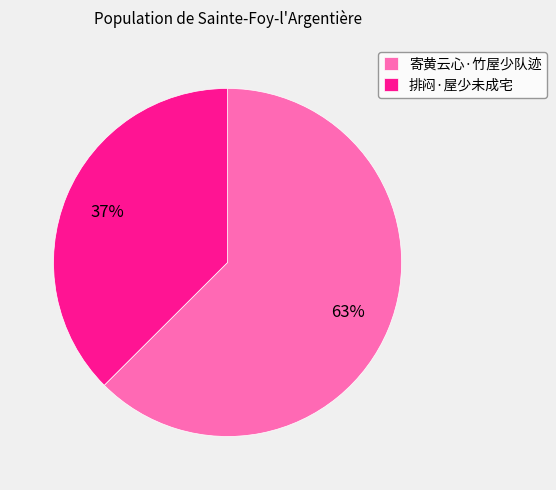

What is the smallest slice in the pie chart?

排闷·屋少未成宅